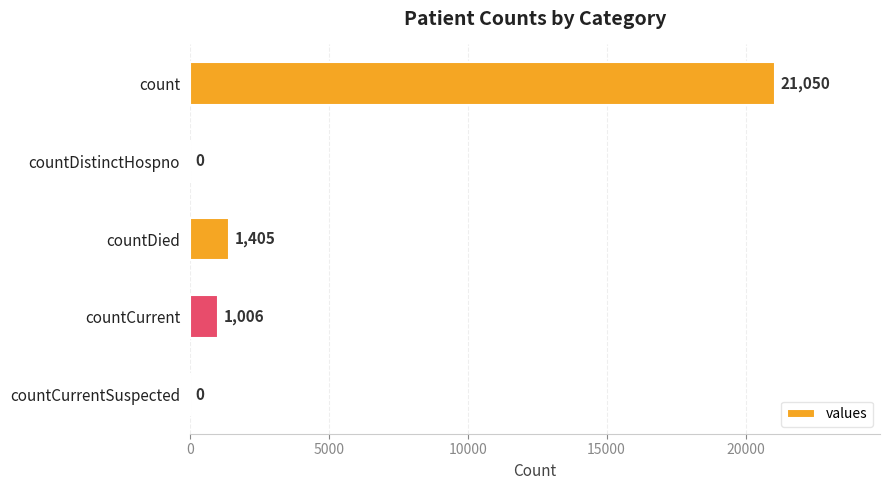

What is the sum of the values at countCurrentSuspected and countDied?

1405